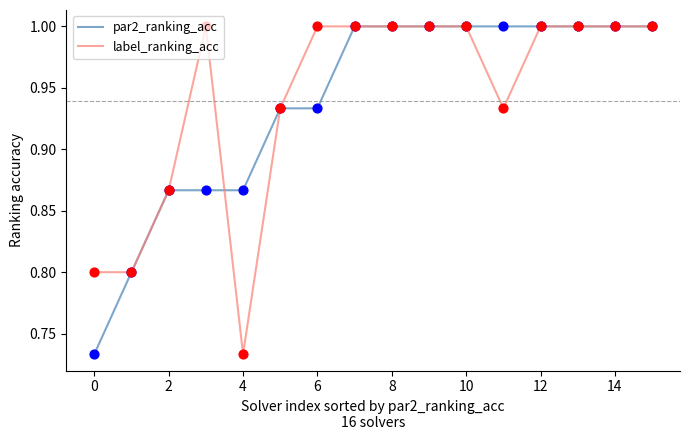

What is the maximum value shown in the chart?

1.0